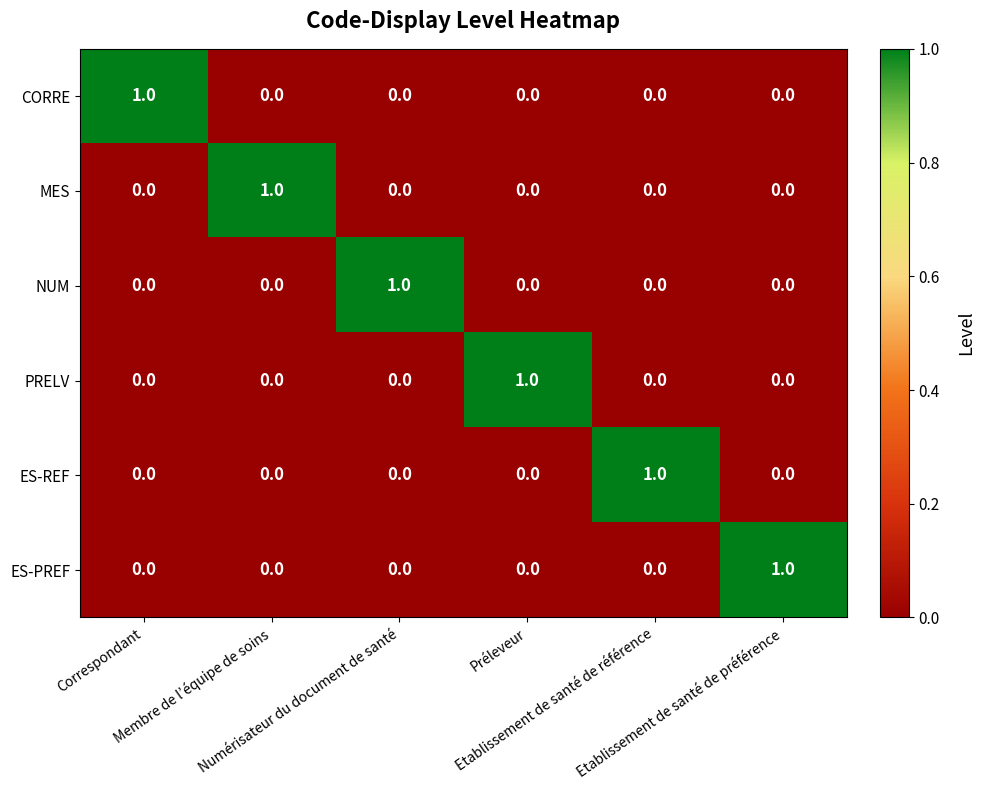

What is the difference between the highest and lowest values at Préleveur?

1